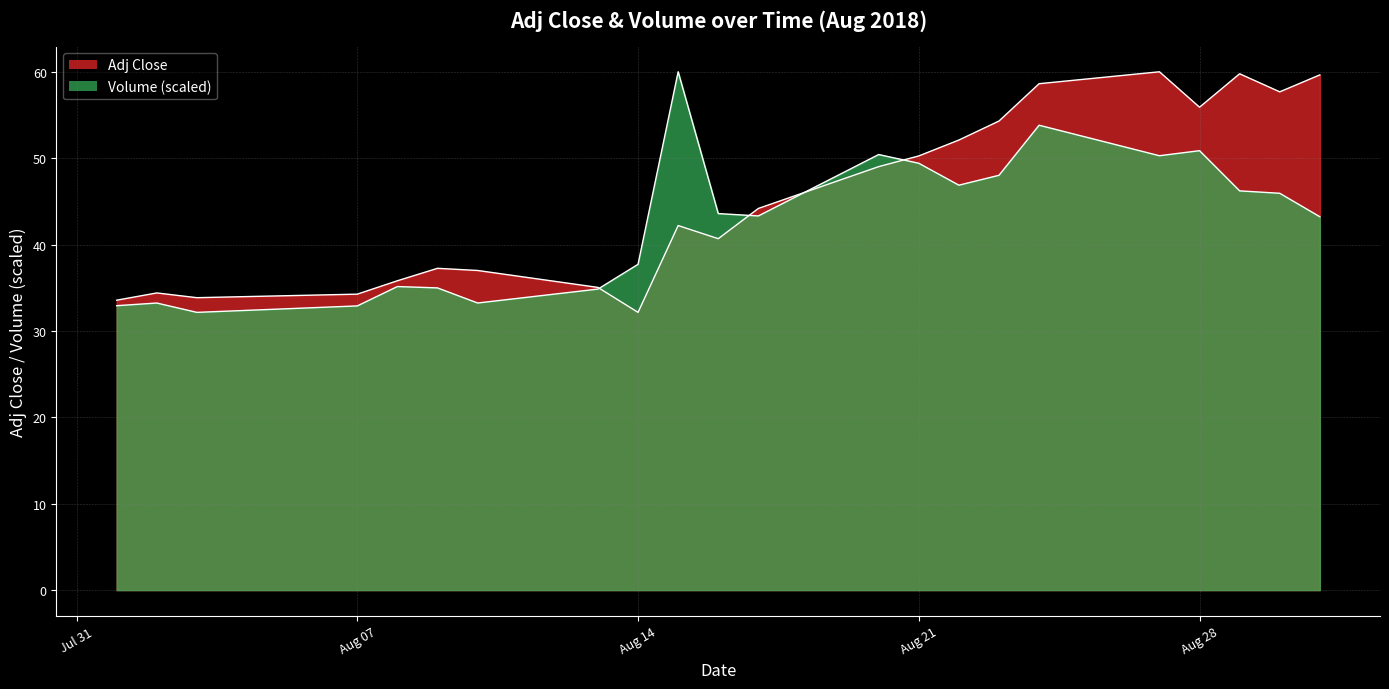

What is the difference between the second highest and minimum values in the Volume series?

21.7